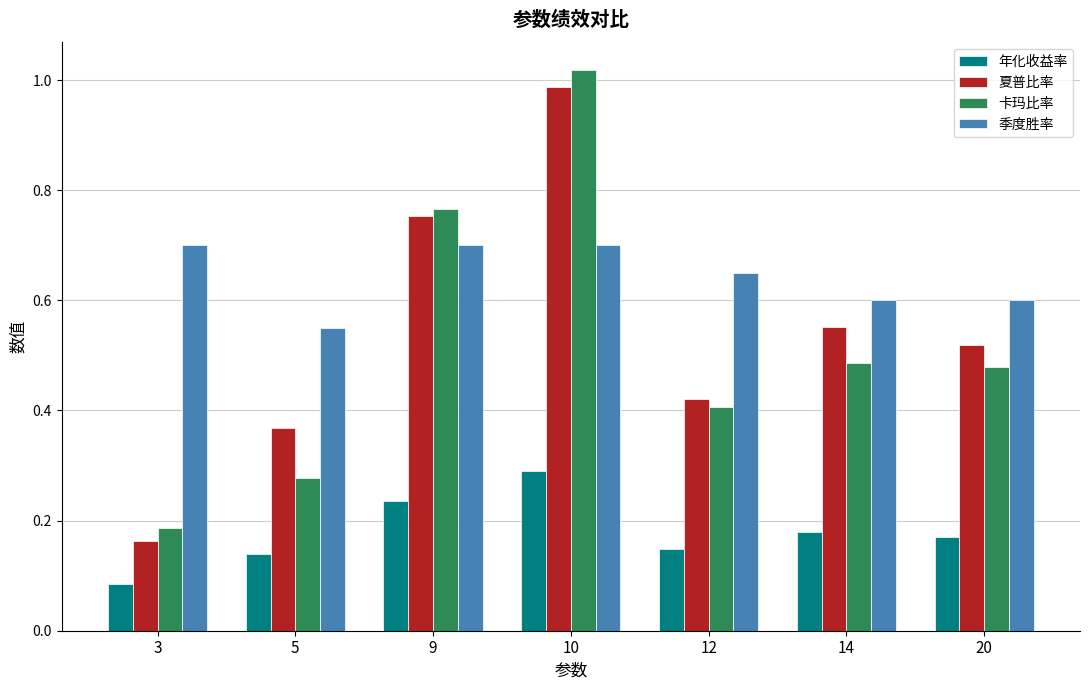

Which category has the highest value in the 卡玛比率 series?

10